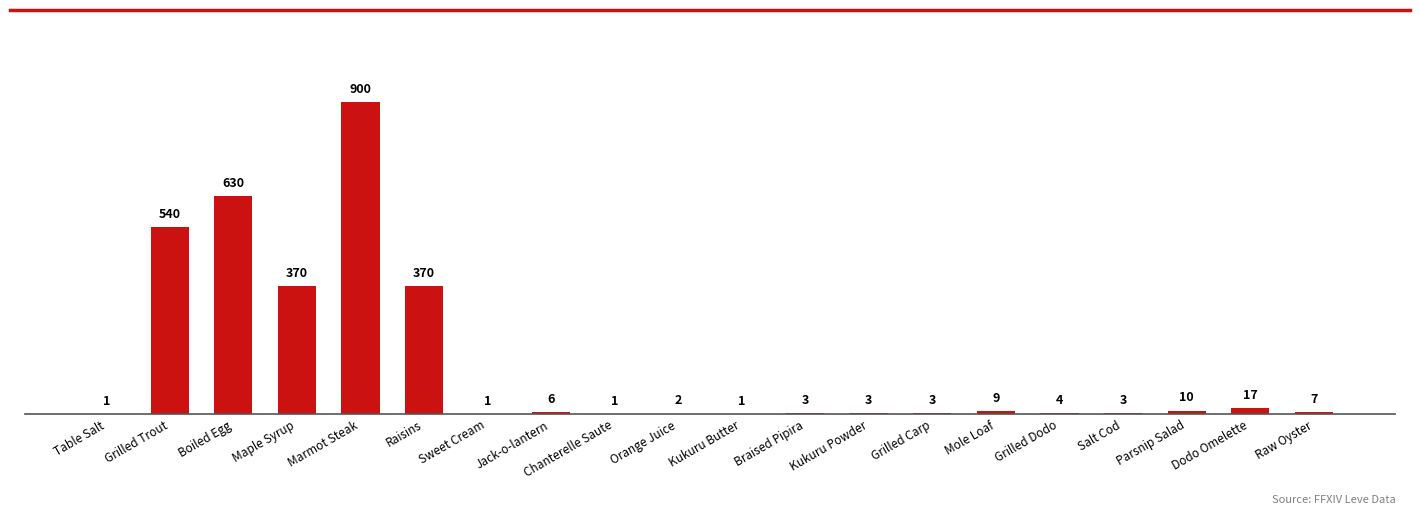

The value at Kukuru Butter is 1. True or false?

True